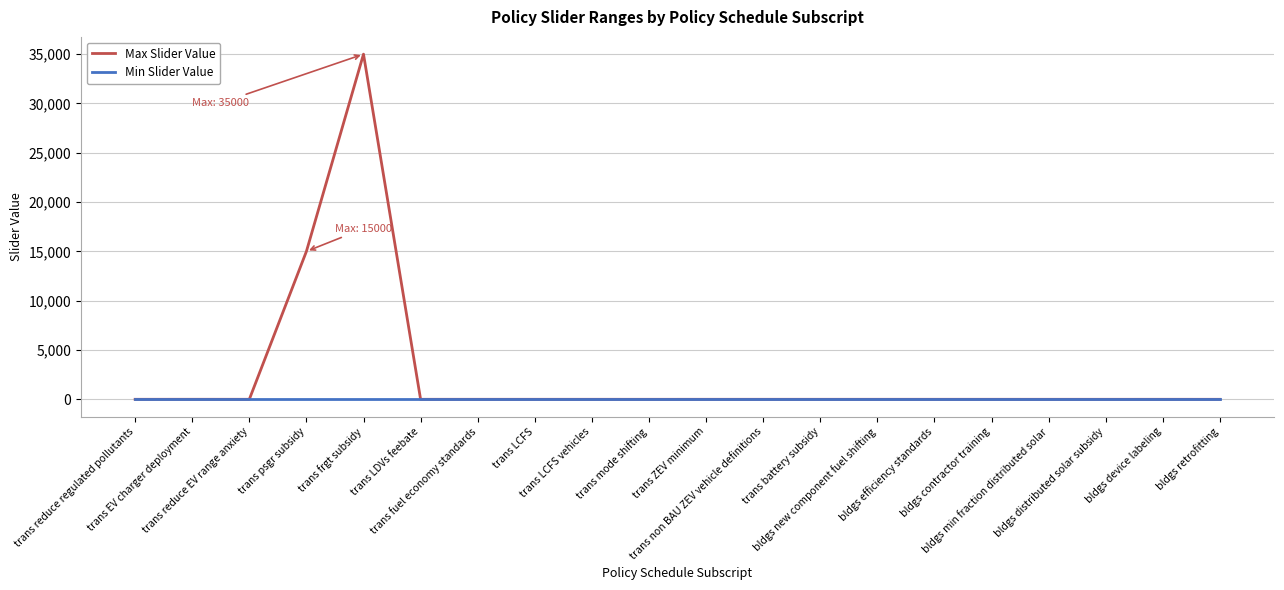

Which series has the largest total across all categories?

Max Slider Value